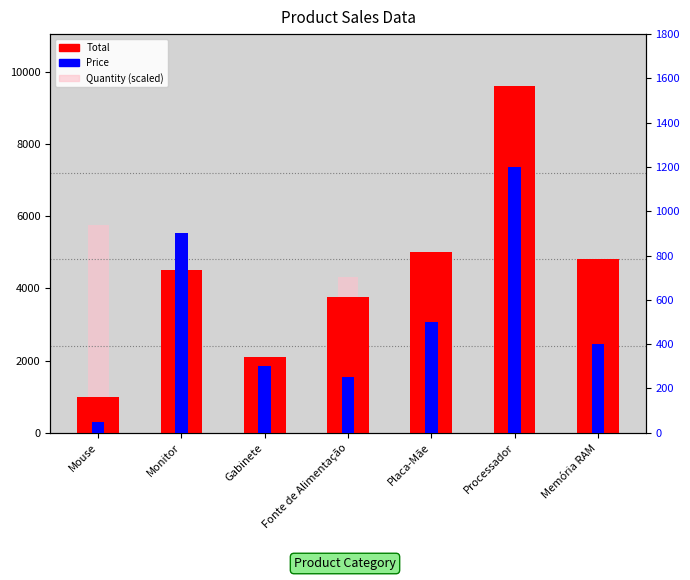

How many series are shown in this chart?

3